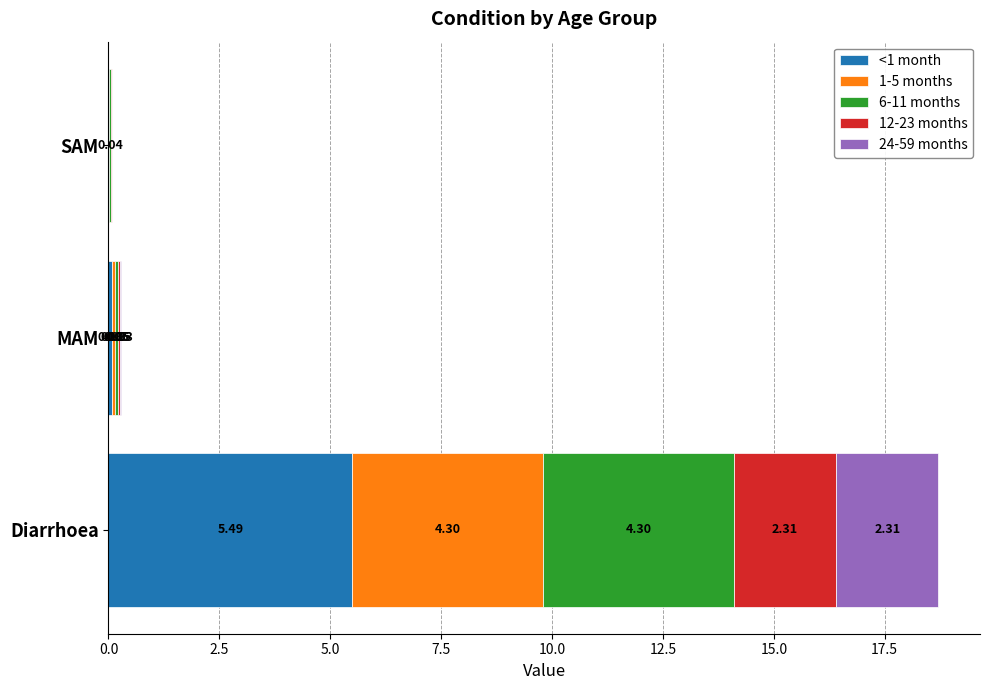

At which category is the sum across all series the highest?

Diarrhoea